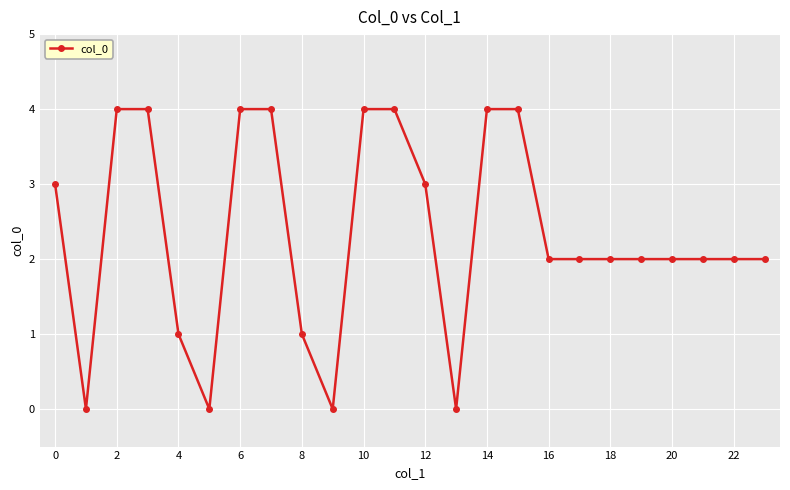

What is the greatest value displayed?

4